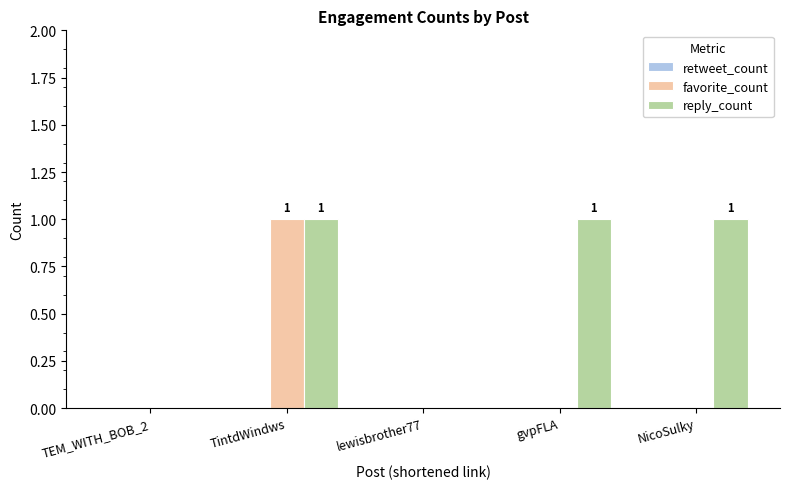

True or false: reply_count has a value of 0 at lewisbrother77.

True